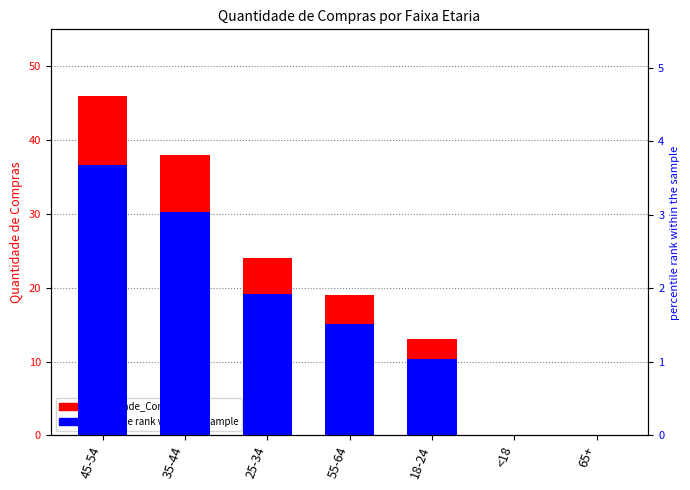

Rank the series by their average value, from lowest to highest.

percentile rank within the sample, Quantidade_Compras